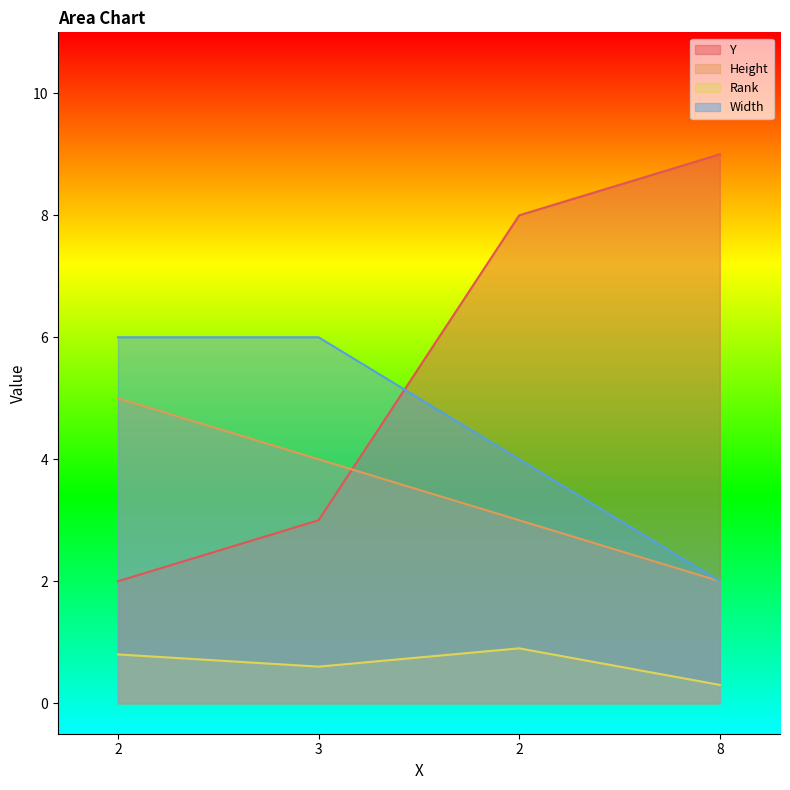

Reading left to right, extract all data points from this chart.

Y: 2.0	3.0	8.0	9.0
Height: 5.0	4.0	3.0	2.0
Rank: 0.8	0.6	0.9	0.3
Width: 6.0	6.0	4.0	2.0